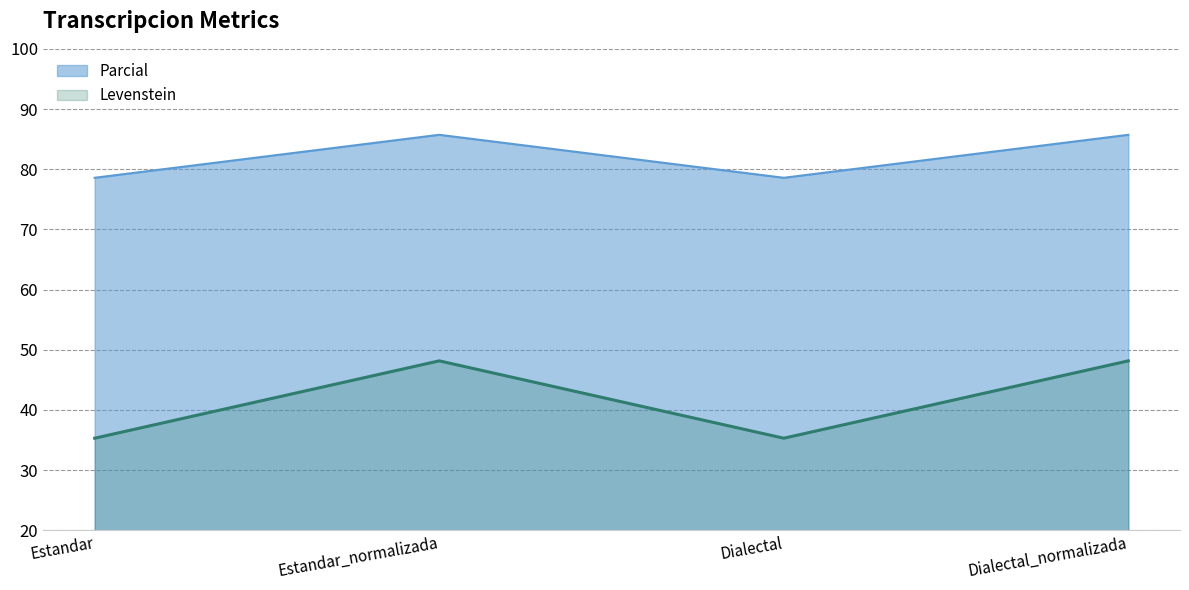

Between Estandar_normalizada and Dialectal_normalizada, which series saw the biggest shift?

Levenstein